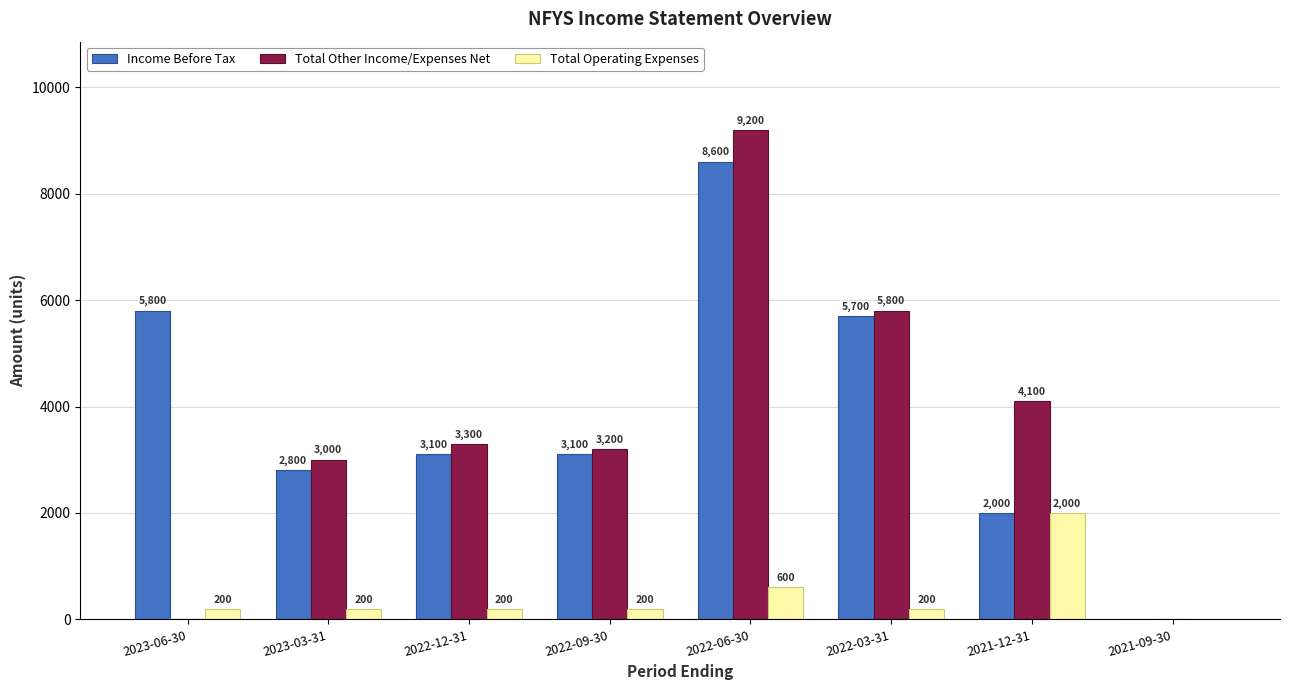

What is the highest value of the Income Before Tax series?

8600